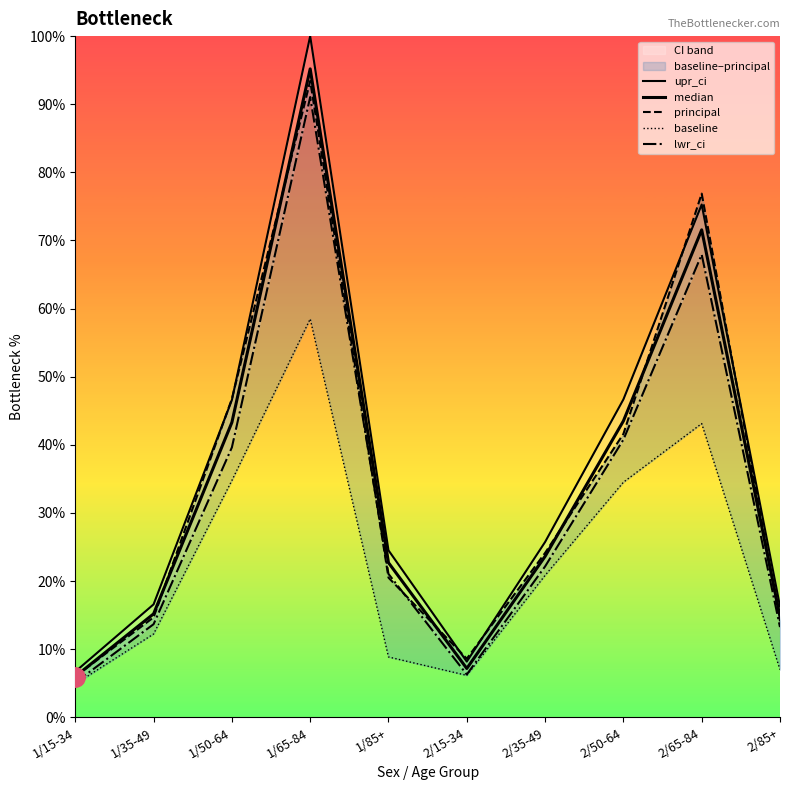

How many interior local peaks does the median series have?

2